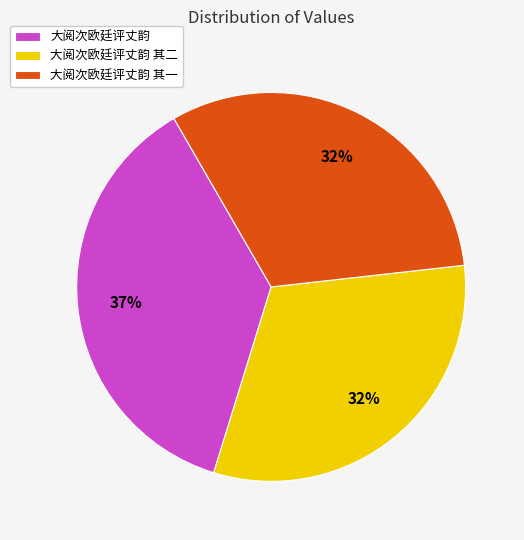

To the nearest percent, what is the difference between the largest and smallest slice percentages?

5%